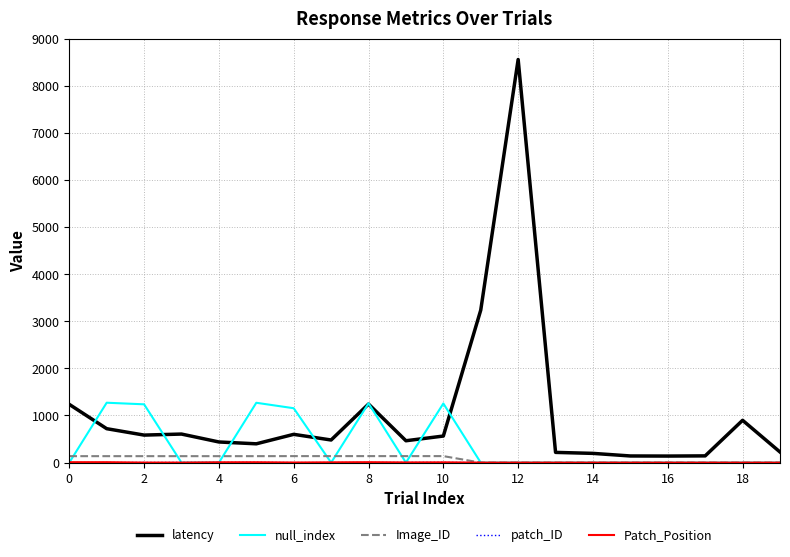

What is the maximum value shown in the chart?

8555